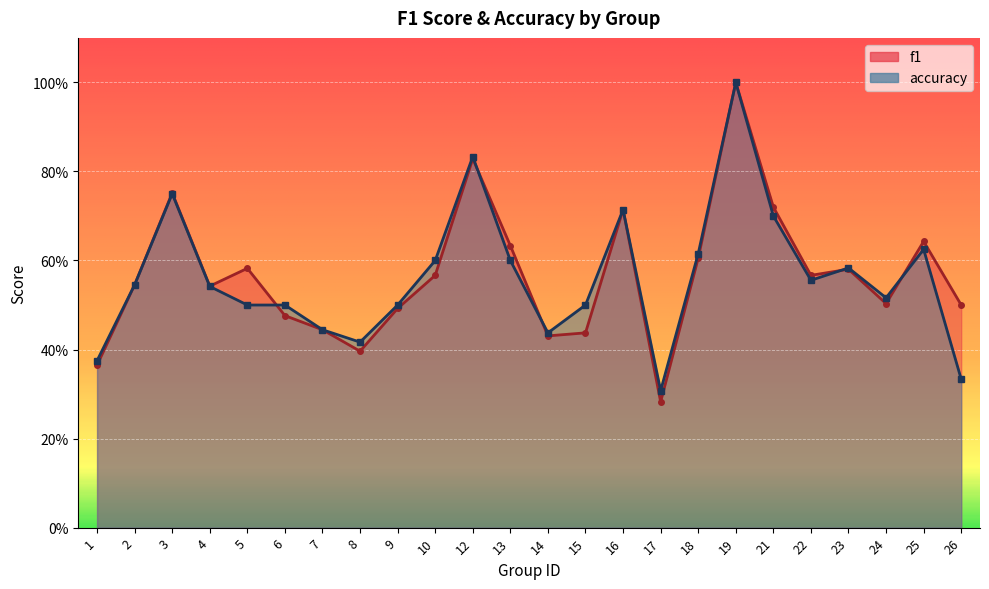

Where is f1 nearest to the value 0?

17